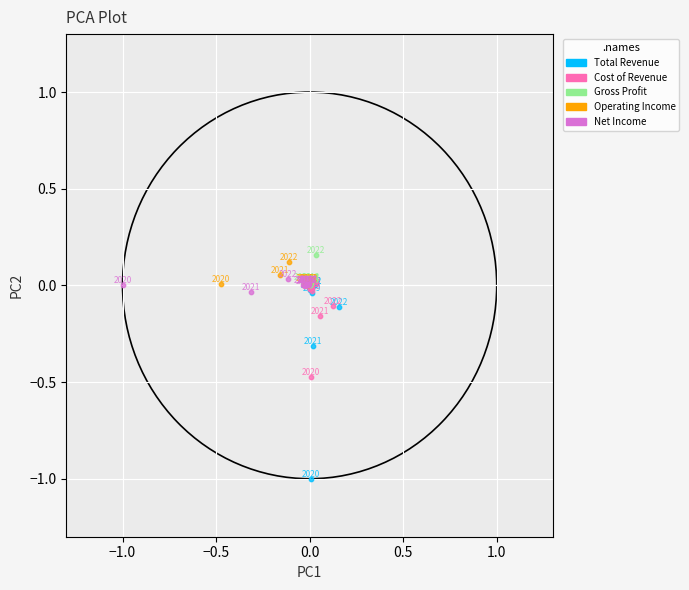

Which series contains the lowest Y value?

Total Revenue